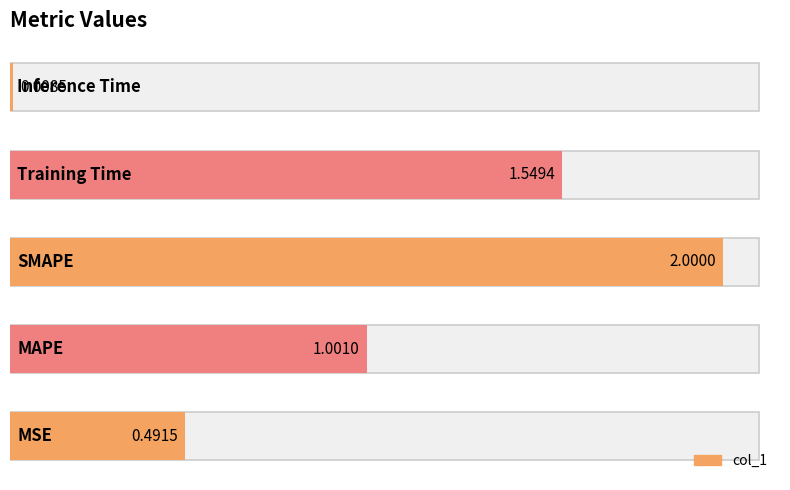

What is the sum of all values?

5.1